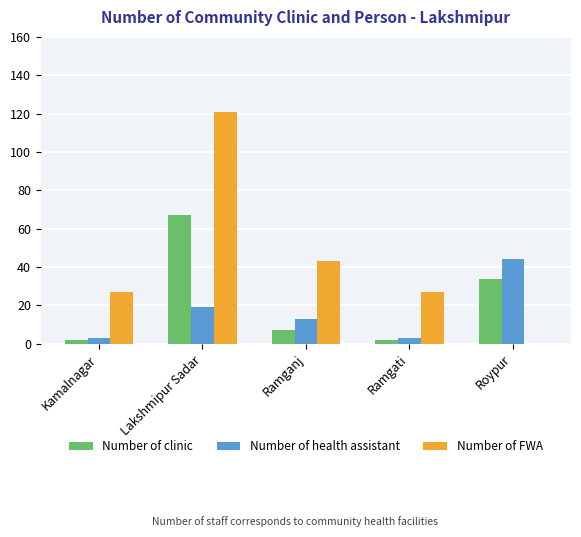

Reading left to right, transcribe all the data shown in this chart.

Number of clinic: 2	67	7	2	34
Number of health assistant: 3	19	13	3	44
Number of FWA: 27	121	43	27	0